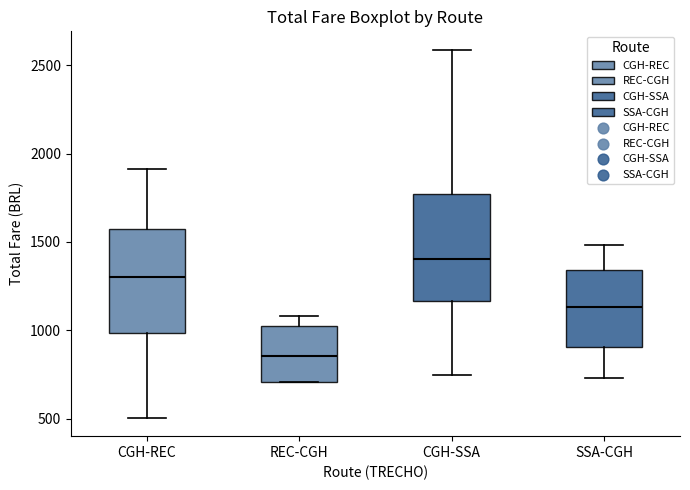

Reading left to right, transcribe this box plot: for each box, give where its median line is, the range the box spans, and where its two whiskers end, as read against the y-axis. The values are not printed on the chart, so give them approximately, as read against the axis.

CGH-REC: median 1300, box 1000 to 1550, whiskers 500 to 1900
REC-CGH: median 850, box 700 to 1050, whiskers 700 to 1100
CGH-SSA: median 1400, box 1150 to 1750, whiskers 750 to 2600
SSA-CGH: median 1150, box 900 to 1350, whiskers 750 to 1500